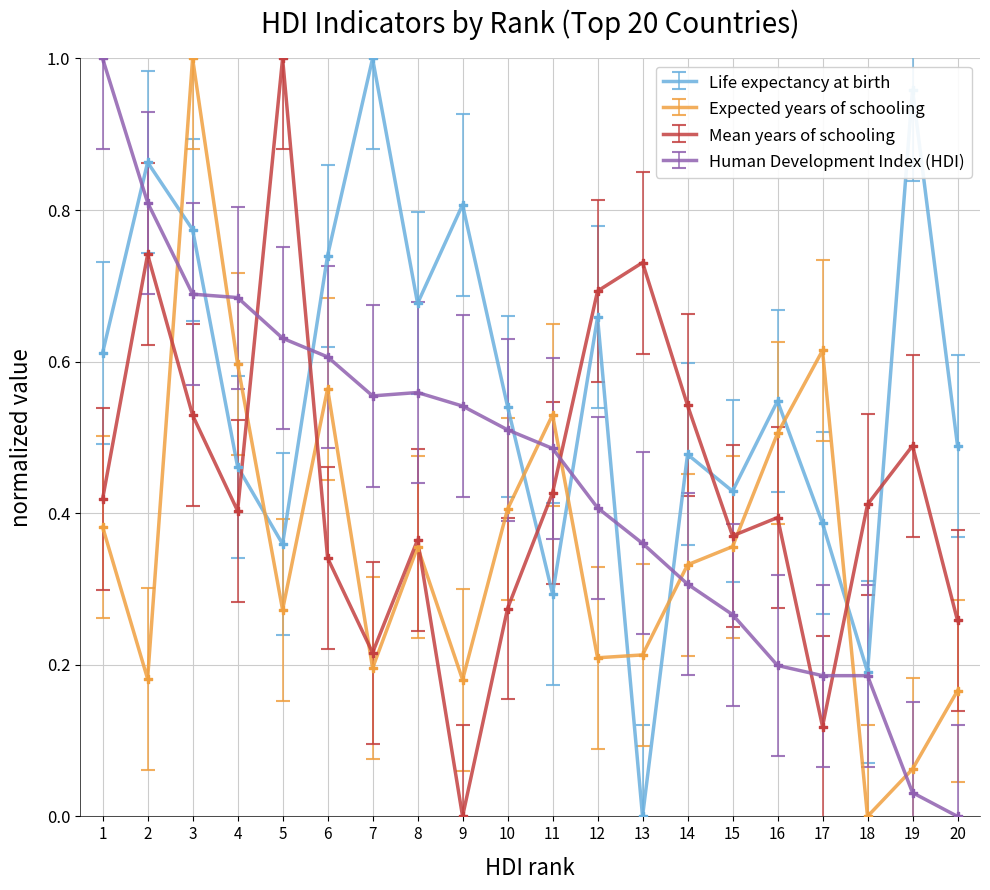

At which category is the sum across all series the highest?

3